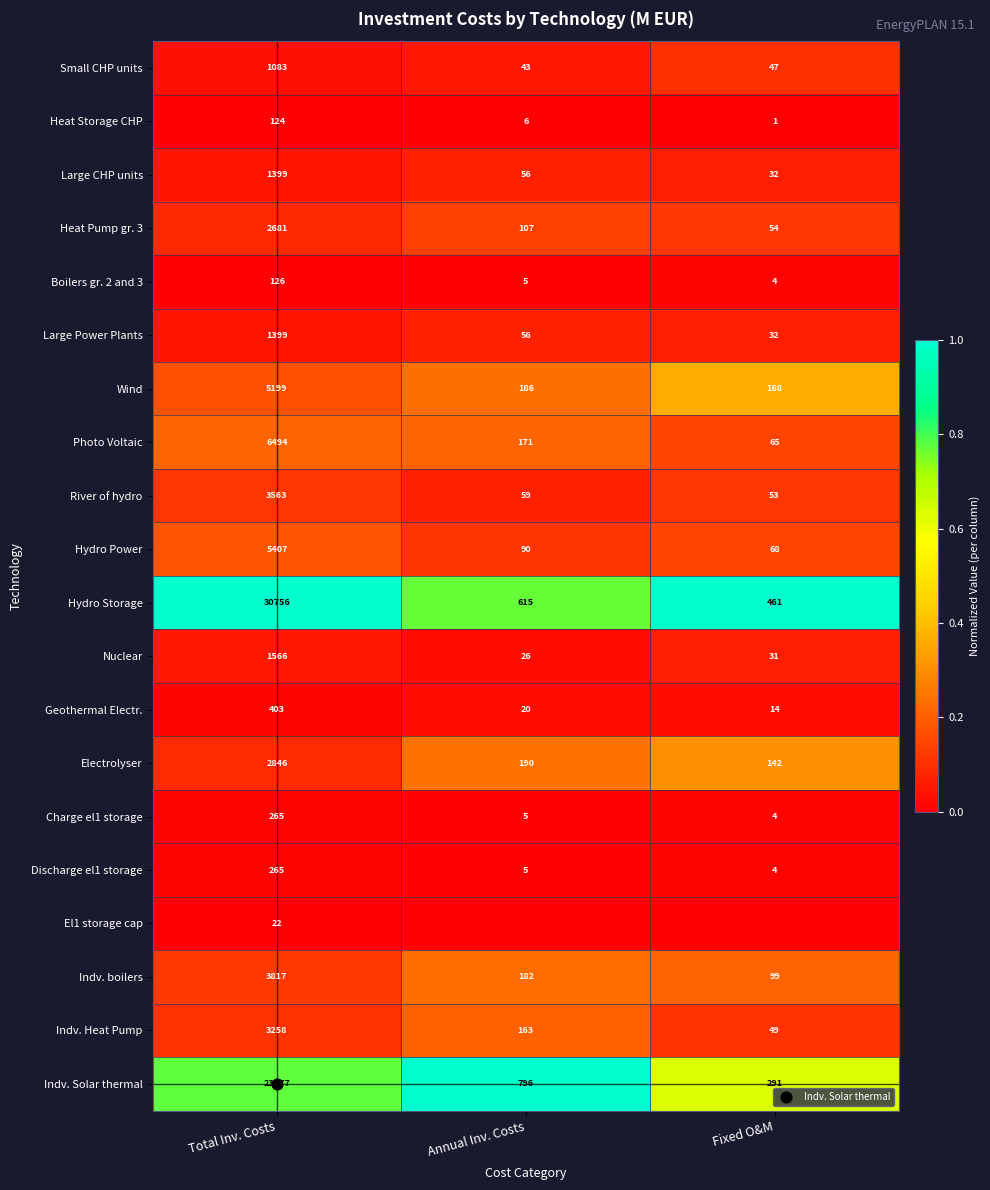

How many distinct data groups are displayed?

20